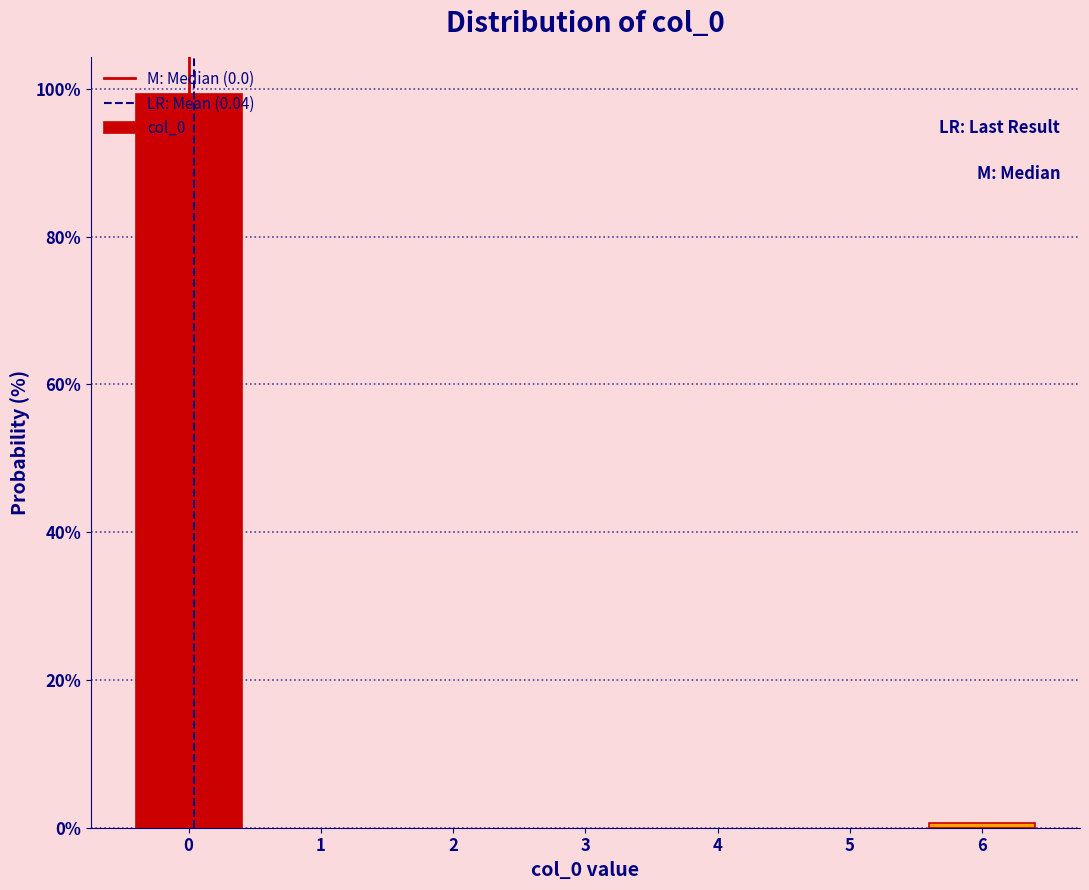

What is the greatest value displayed?

99.4